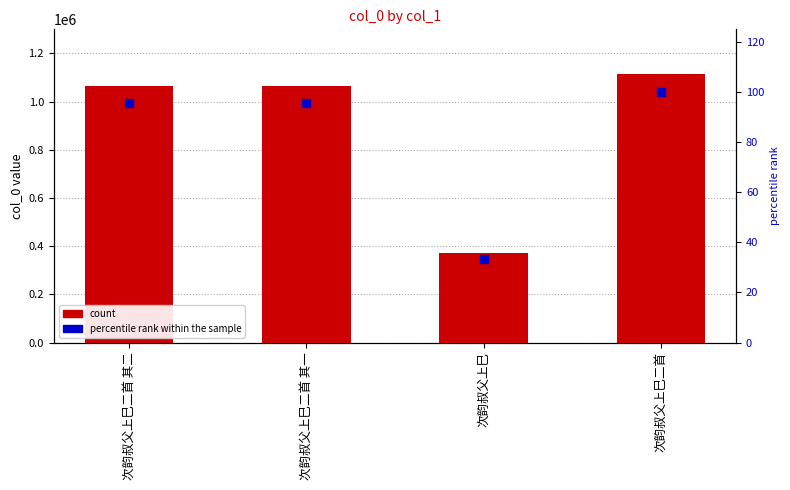

Is the value of percentile rank at 次韵叔父上巳二首 greater than the value of col_0 at 次韵叔父上巳?

No